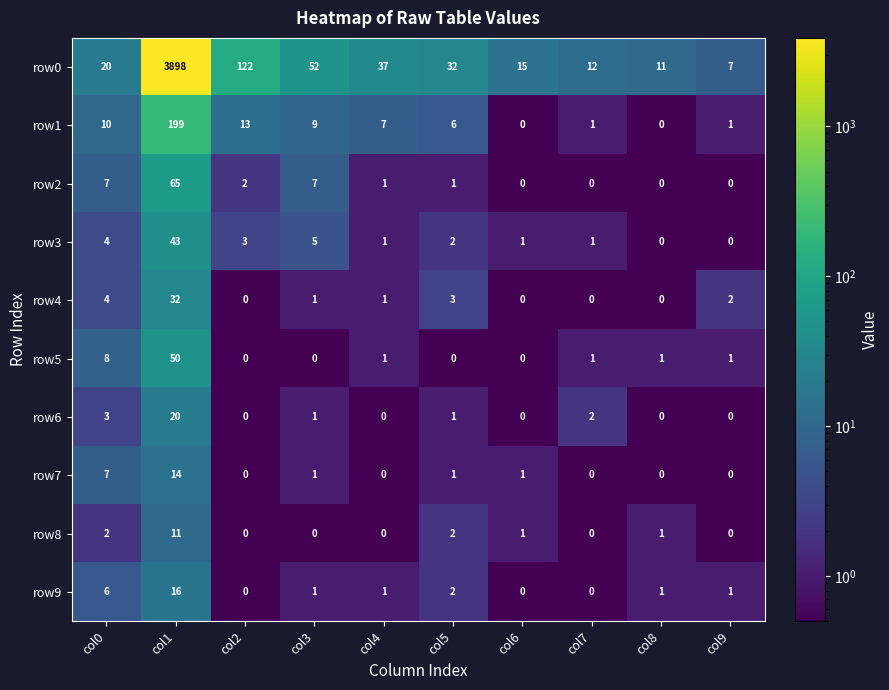

True or false: row5 has a value of 8 at col0.

True